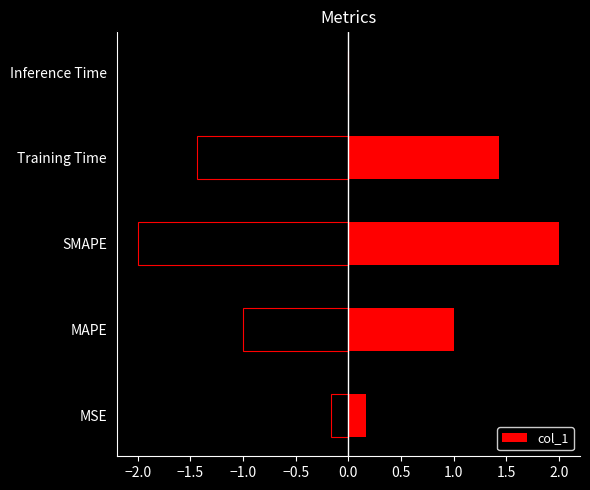

Reading left to right, list all the values displayed in this chart.

MSE=0.2	MAPE=1.0	SMAPE=2.0	Training Time=1.4	Inference Time=0.0